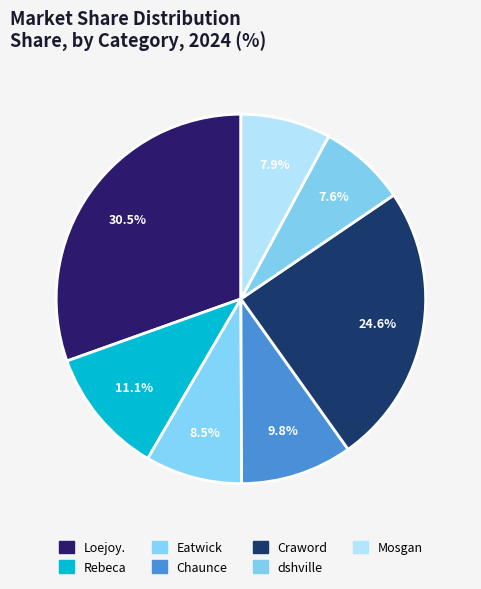

Approximately how many times larger is the value at Chaunce compared to Eatwick?

1.2